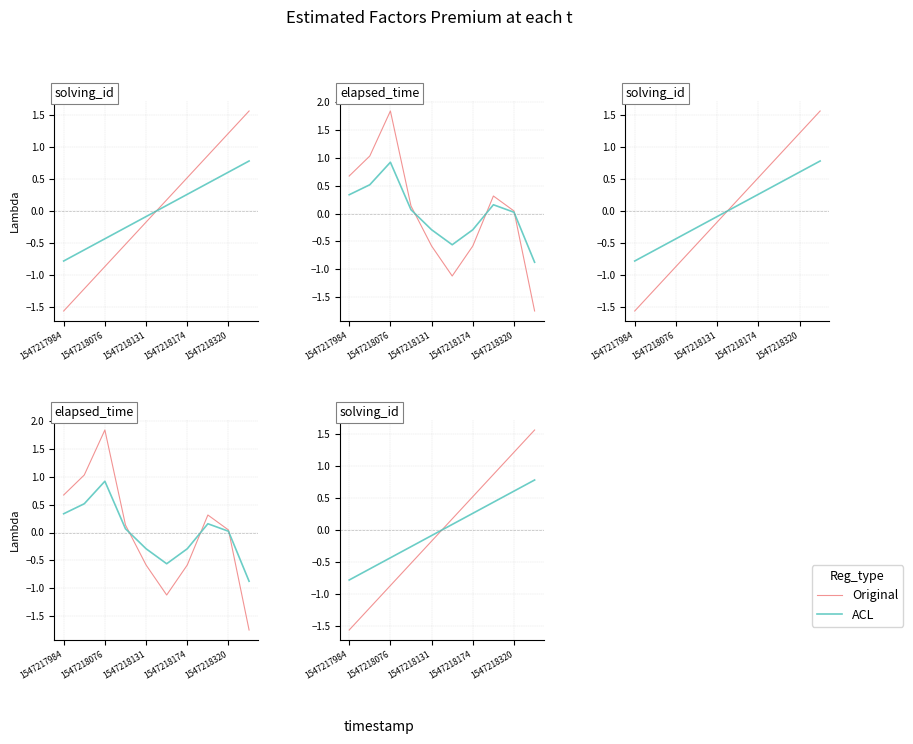

The Original series shows -0.3 at 1547218131. True or false?

False